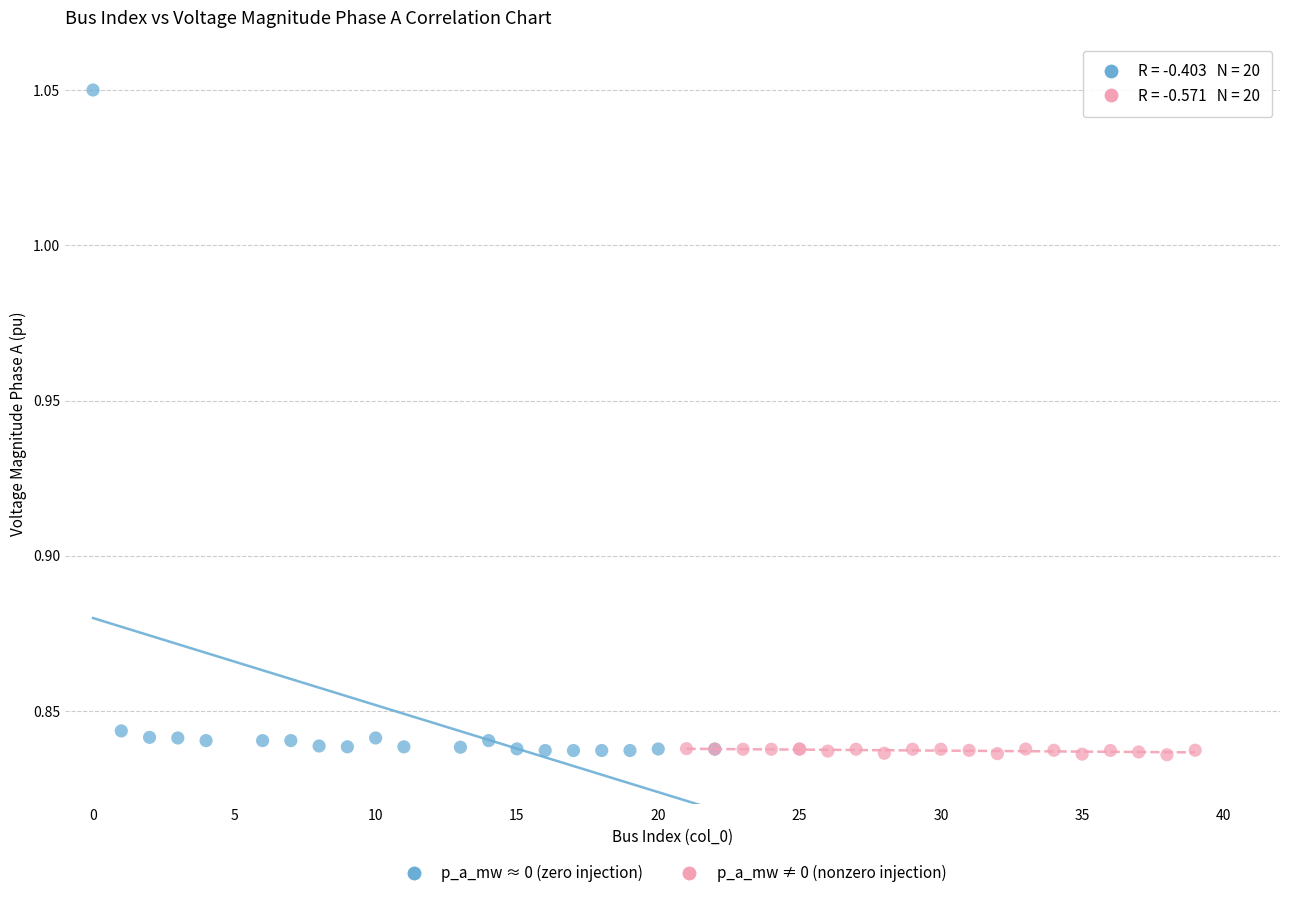

Which series has the largest Y range (max minus min)?

p_a_mw ≈ 0 (zero injection)